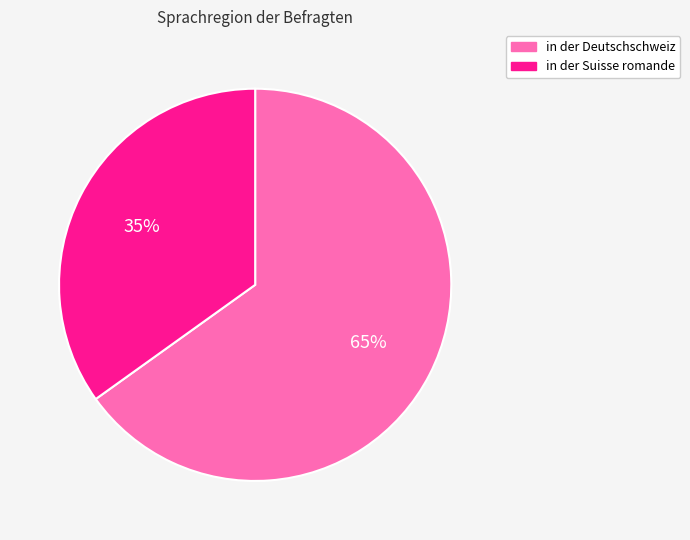

Which slice represents more than half of the pie?

in der Deutschschweiz